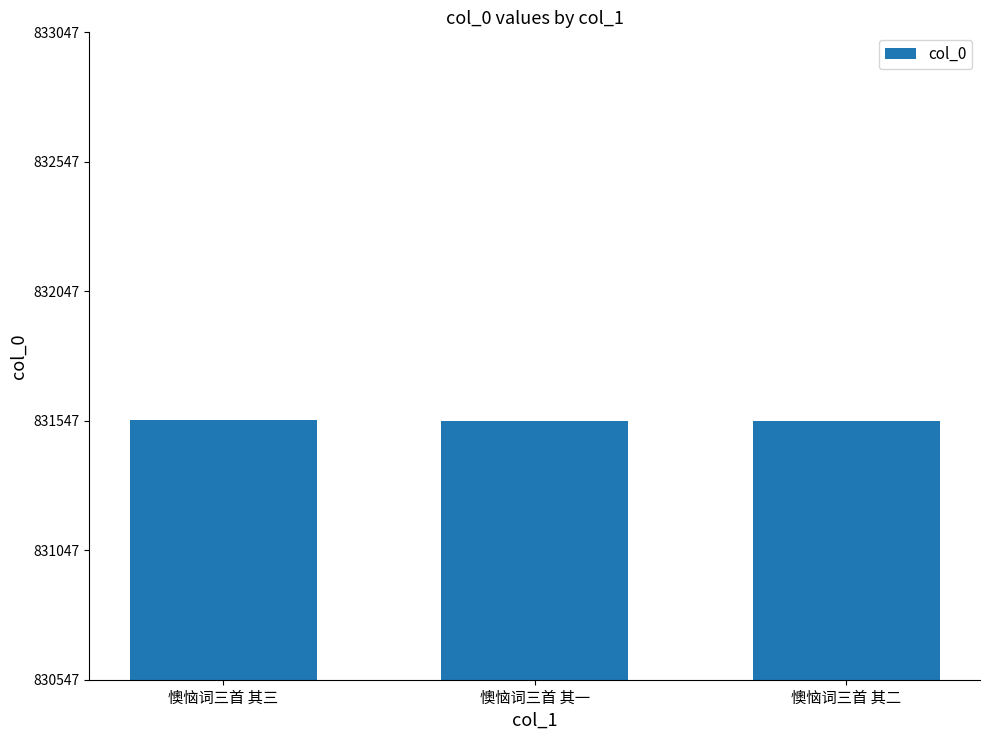

What is the sum of the values at 懊恼词三首 其二 and 懊恼词三首 其三?

1663097